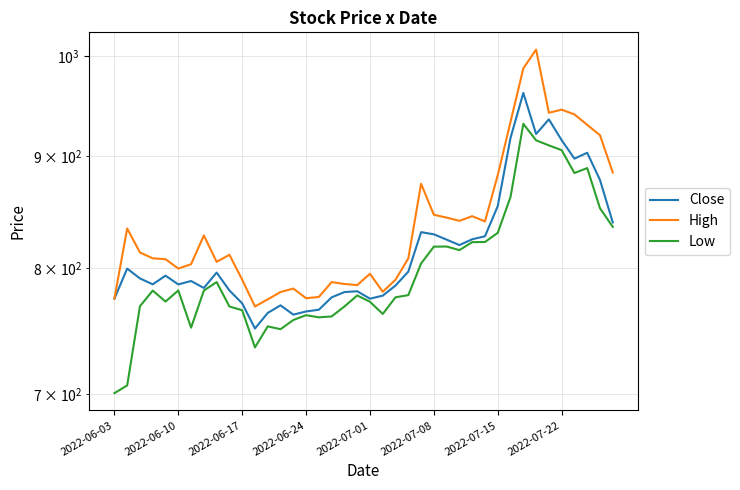

At 33, list the series in order from smallest to largest.

Low, Close, High